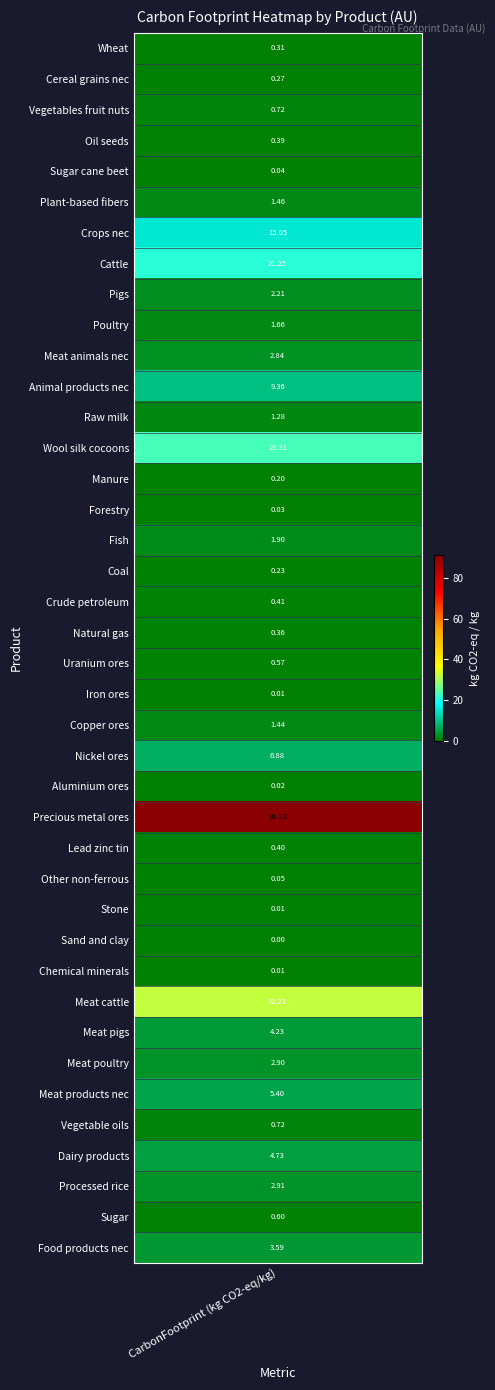

True or false: the data shows 0.7 at AU_Raw milk.

False